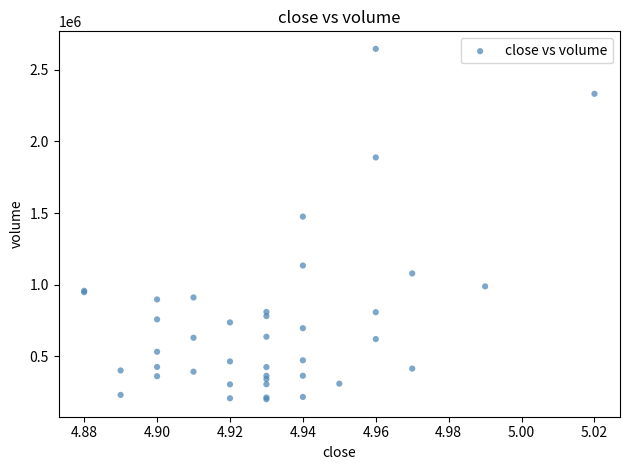

What Y value in the scatter plot is closest to 1423450?

1475300